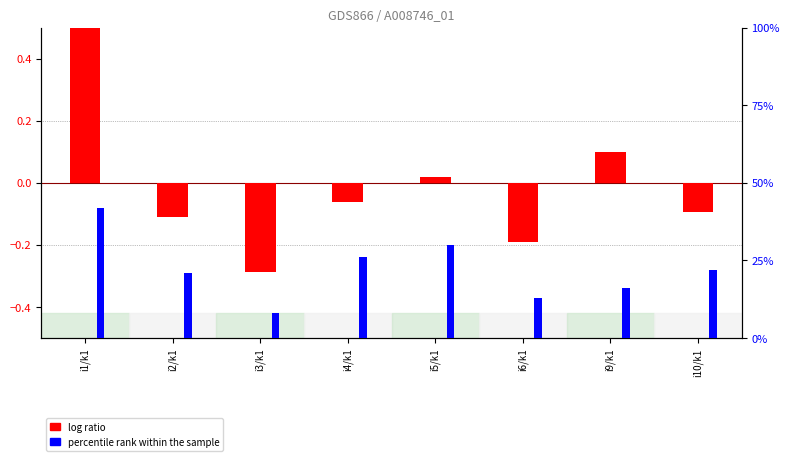

What is the difference between the maximum and minimum values in the percentile rank within the sample series?

0.3